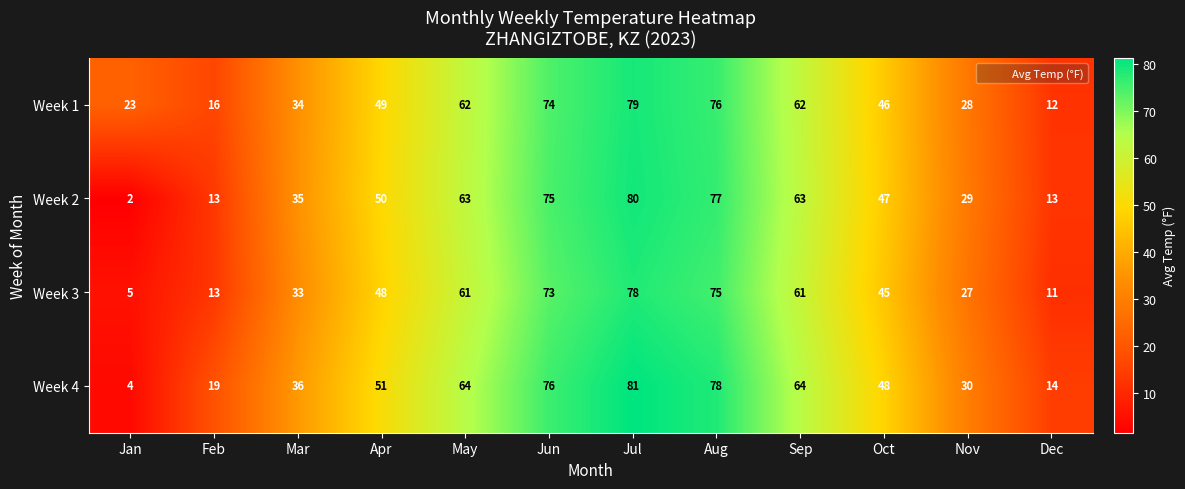

At which category is the sum across all series the highest?

Jul